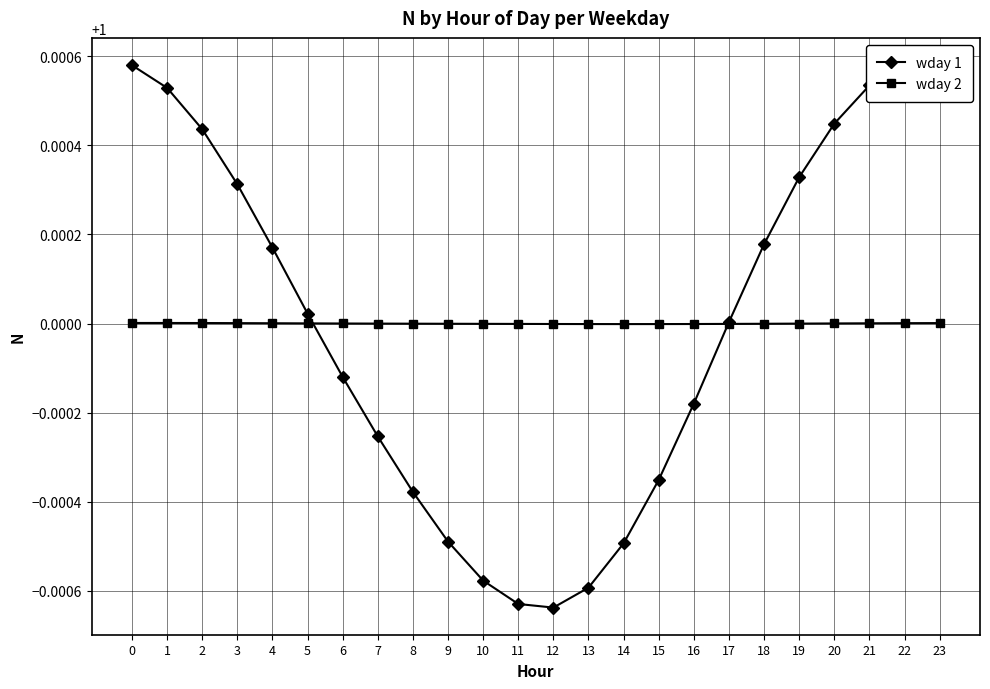

At 13, list the series in order from largest to smallest.

wday 2, wday 1